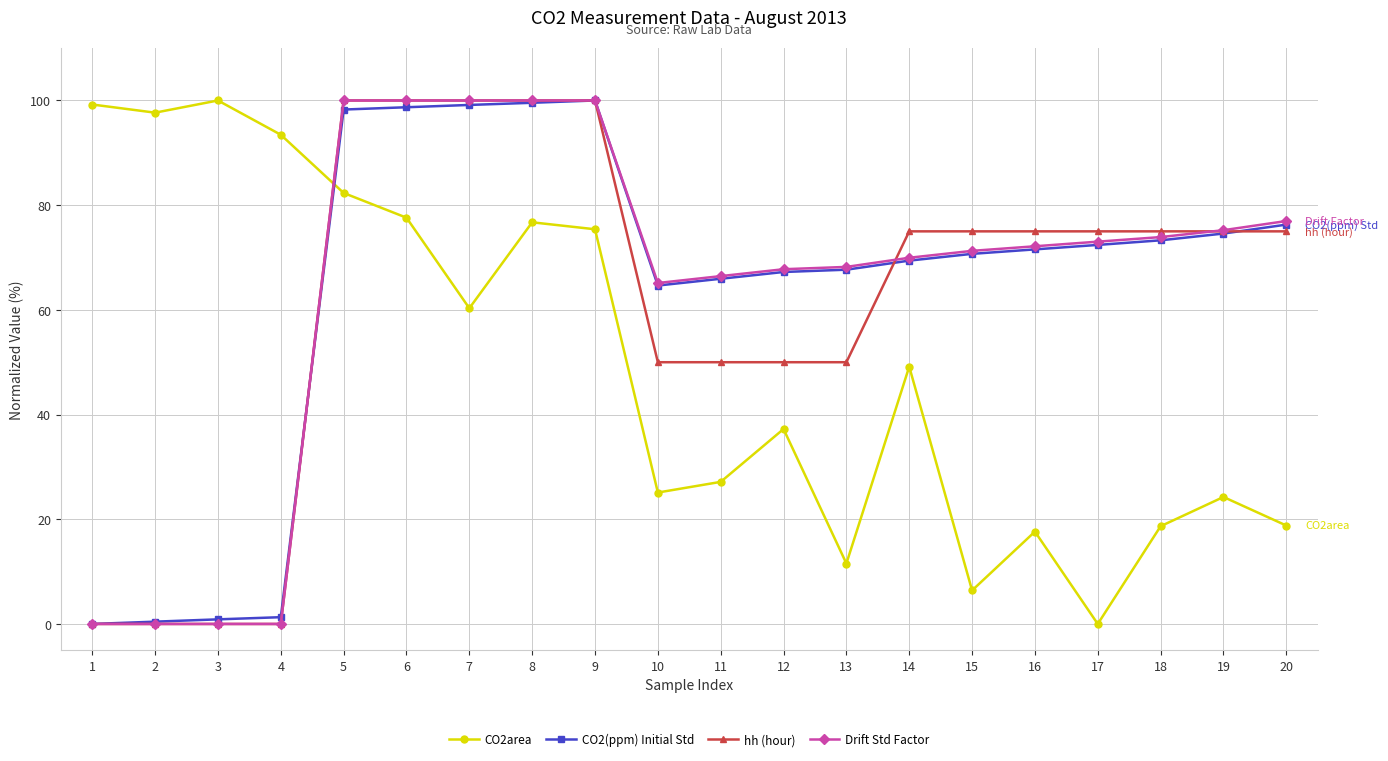

What is the value of the Drift Std Factor point at the 8th from the left?

100.0